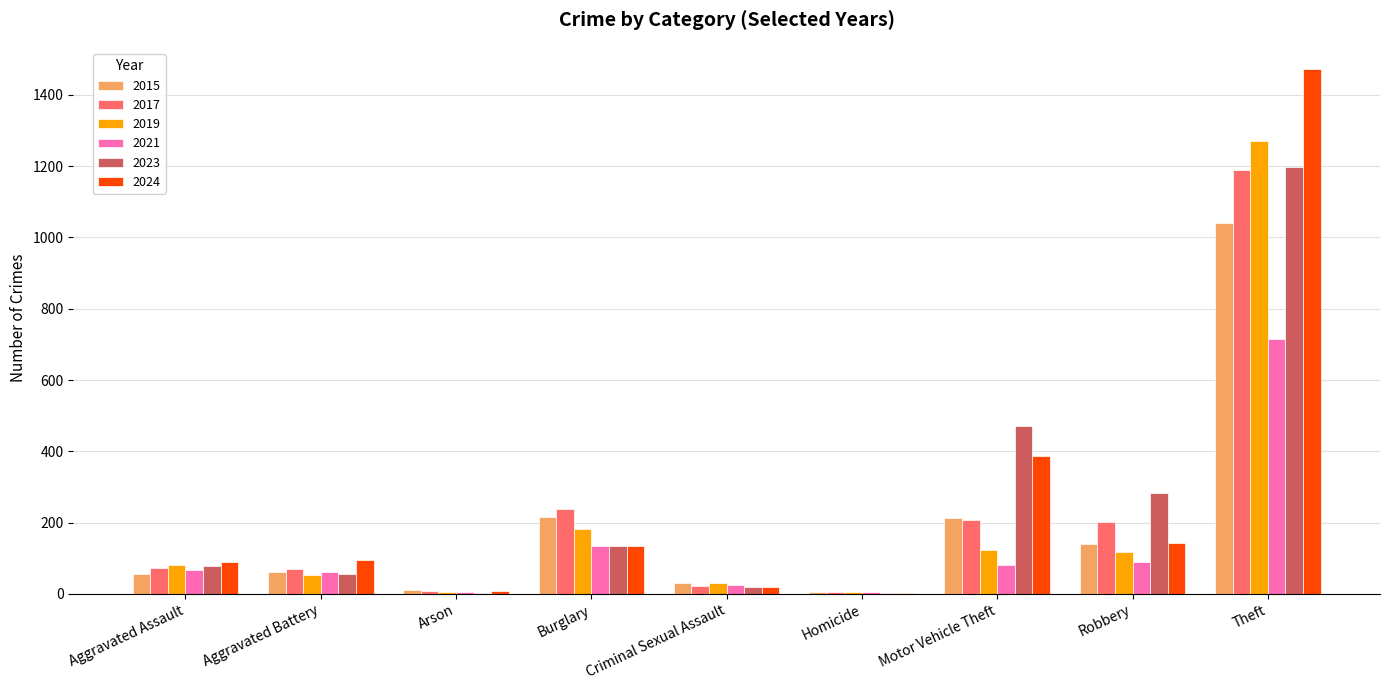

Which series changed the most between Aggravated Assault and Burglary?

2017